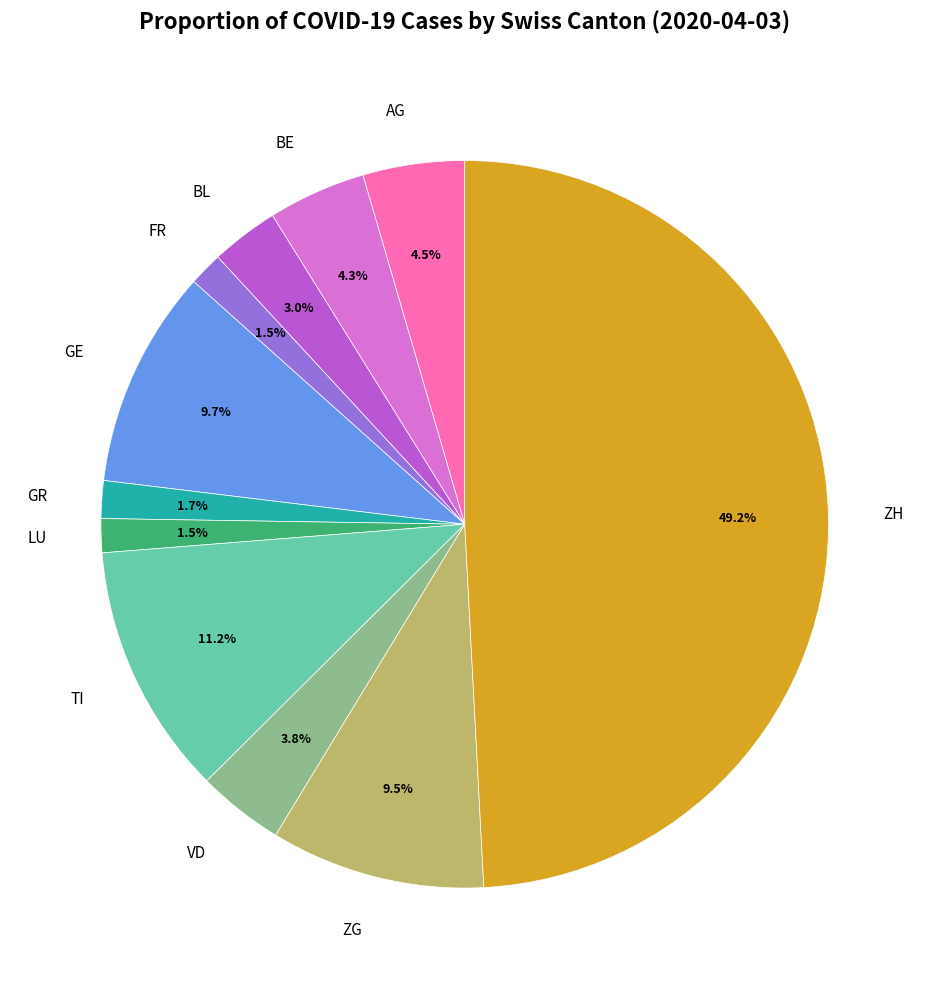

Count the number of slices in the pie.

11